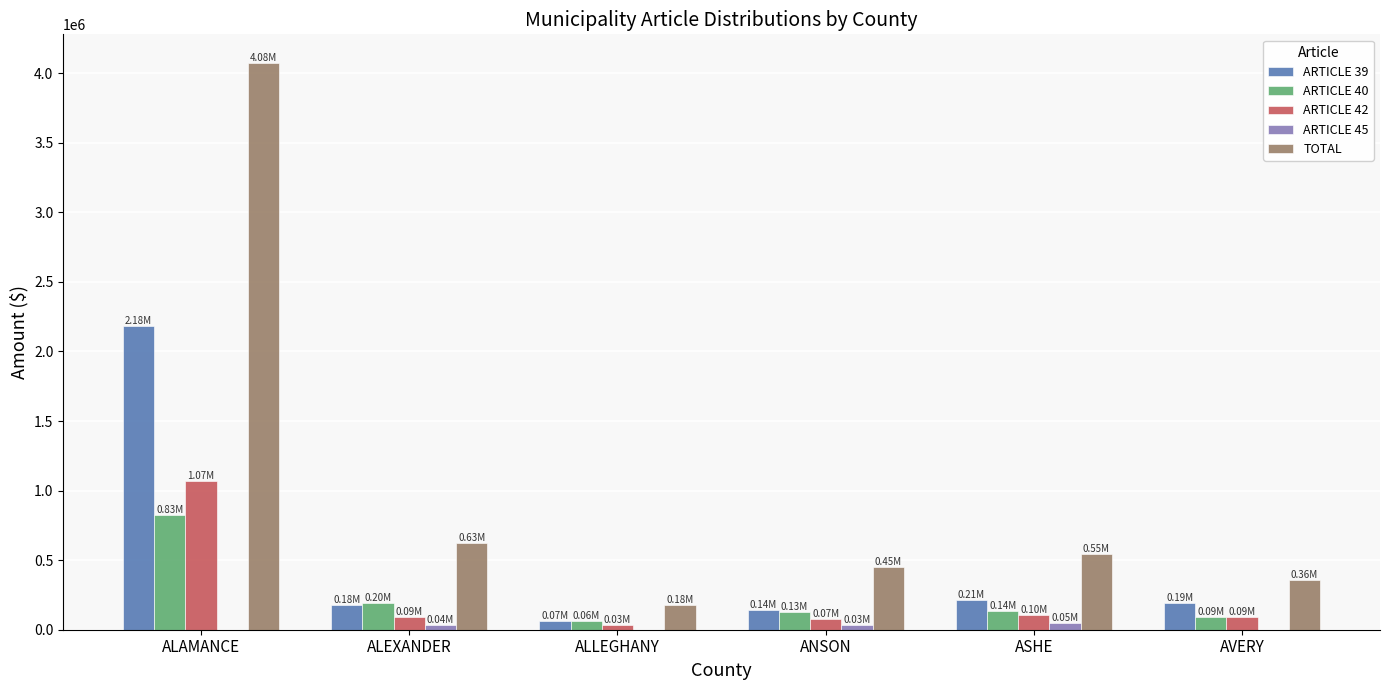

Which series has the widest spread of values?

TOTAL